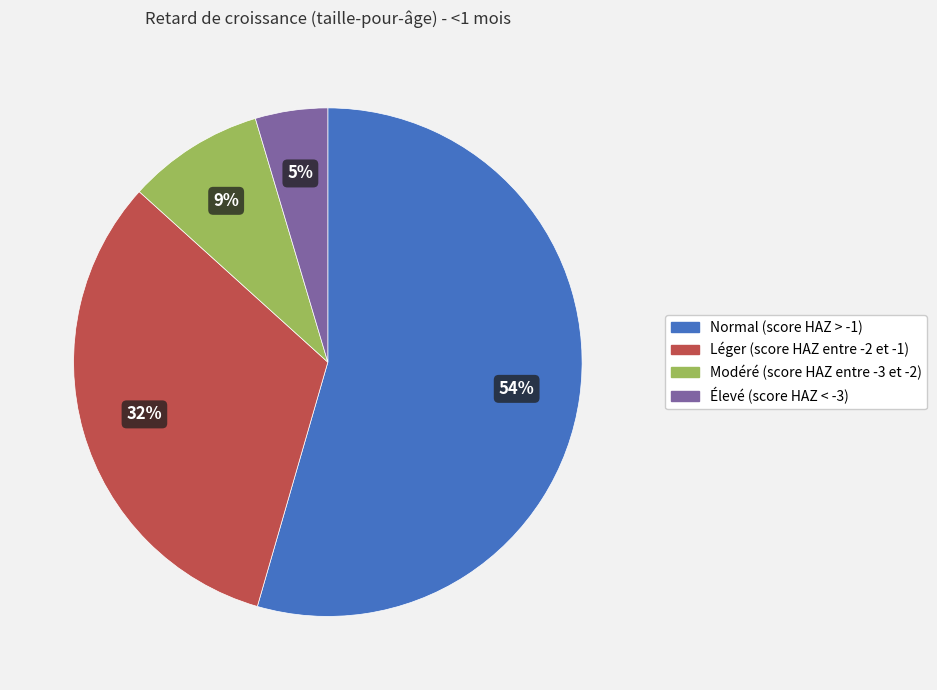

How many segments does this pie chart have?

4